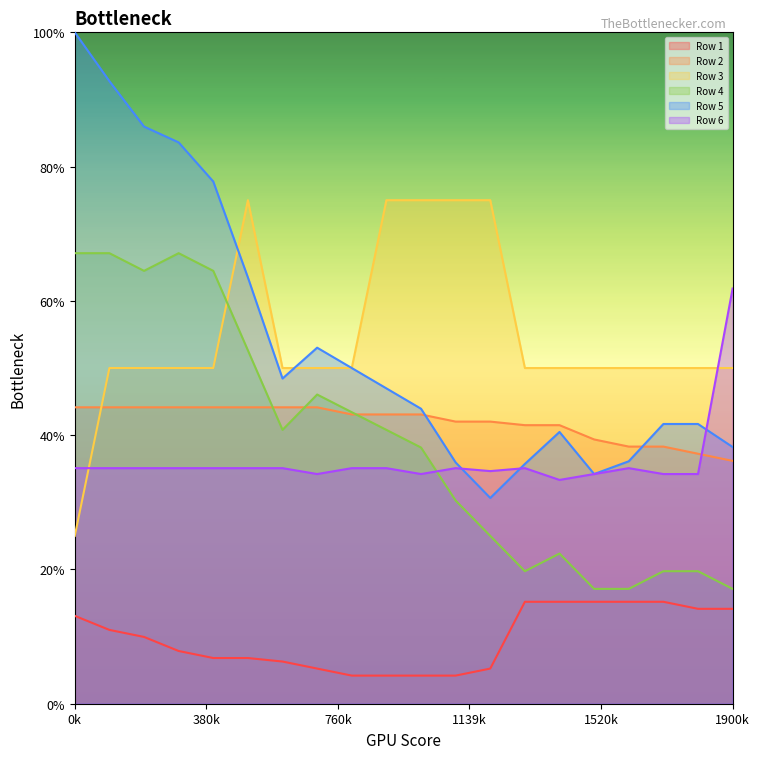

What are all the series names shown in the legend?

Row 1, Row 2, Row 3, Row 4, Row 5, Row 6